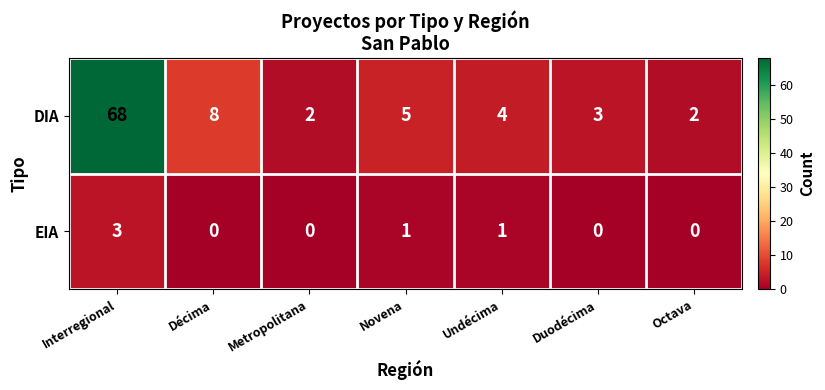

Reading right to left, what are all the values shown in this chart?

DIA: Octava=2	Duodécima=3	Undécima=4	Novena=5	Metropolitana=2	Décima=8	Interregional=68
EIA: Octava=0	Duodécima=0	Undécima=1	Novena=1	Metropolitana=0	Décima=0	Interregional=3